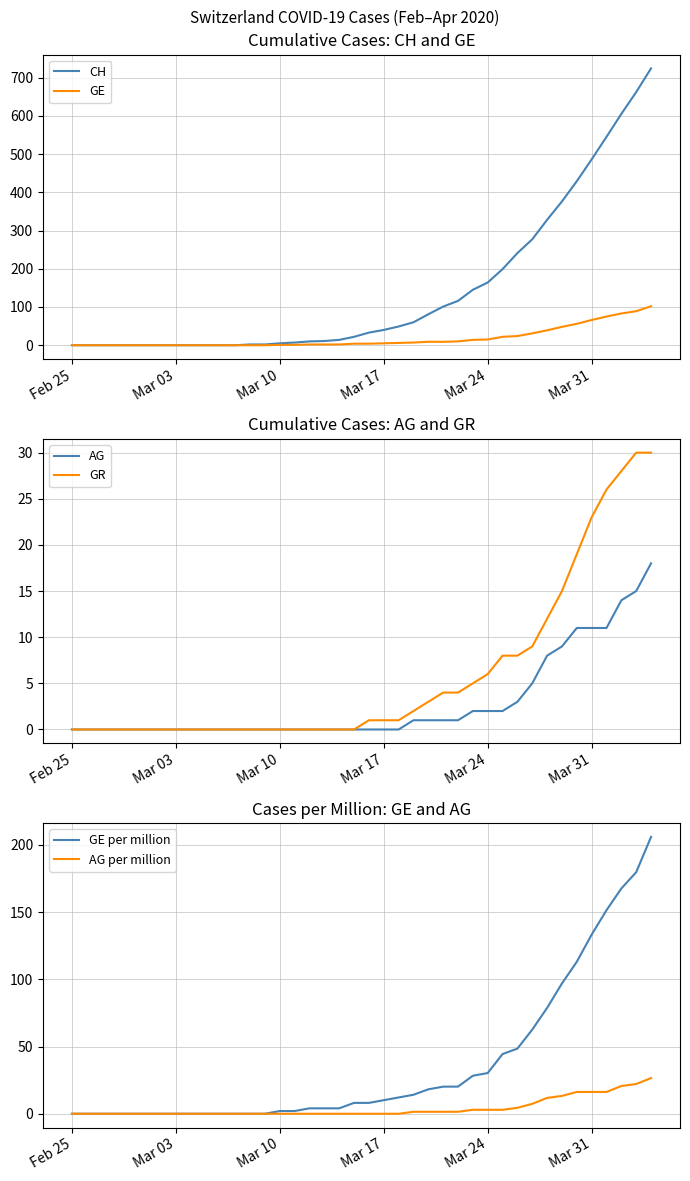

Is it true that GE per million equals 10.1 at Mar 17?

True